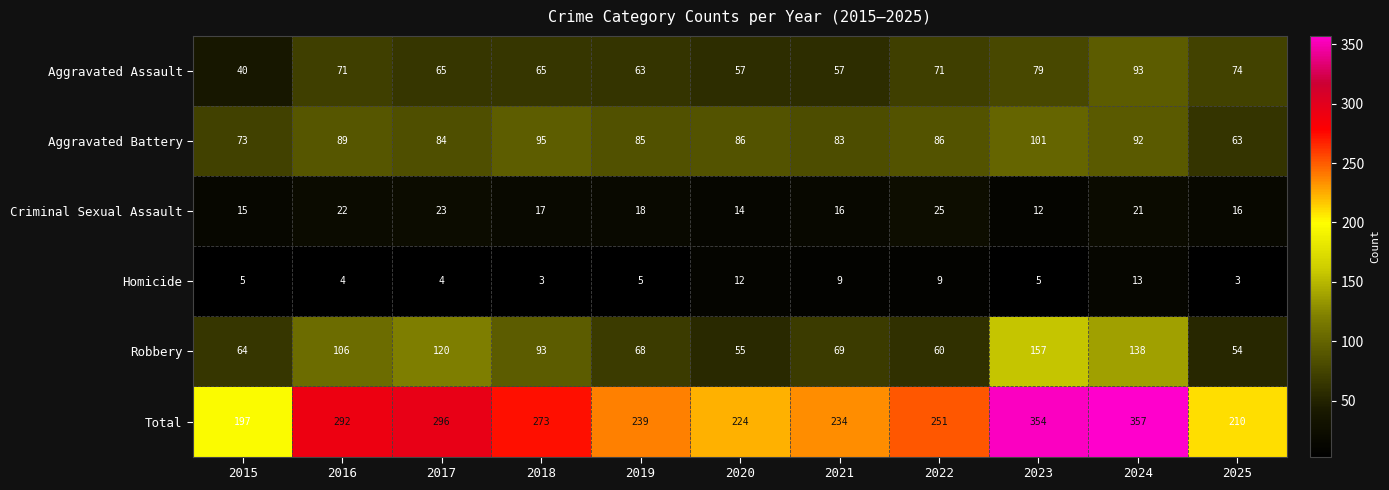

At which label does Robbery first exceed 69?

2016